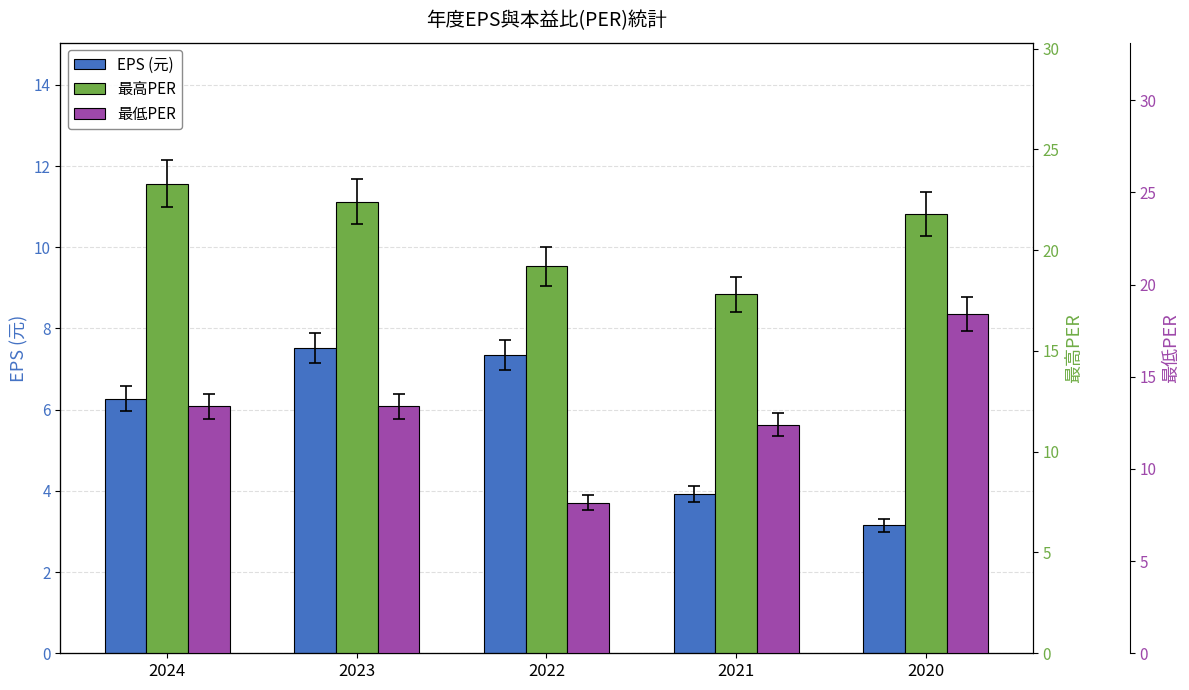

What is the difference between the 最低PER values at 2022 and 2020?

10.2